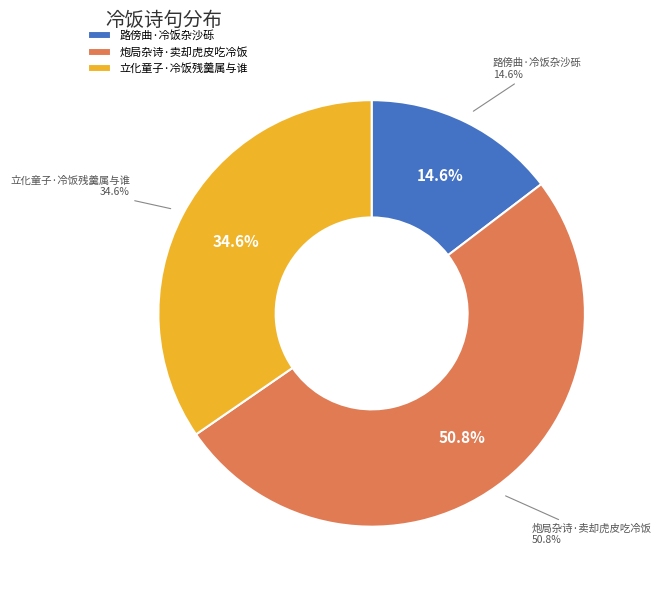

What is the smallest slice in the pie chart?

路傍曲·冷饭杂沙砾